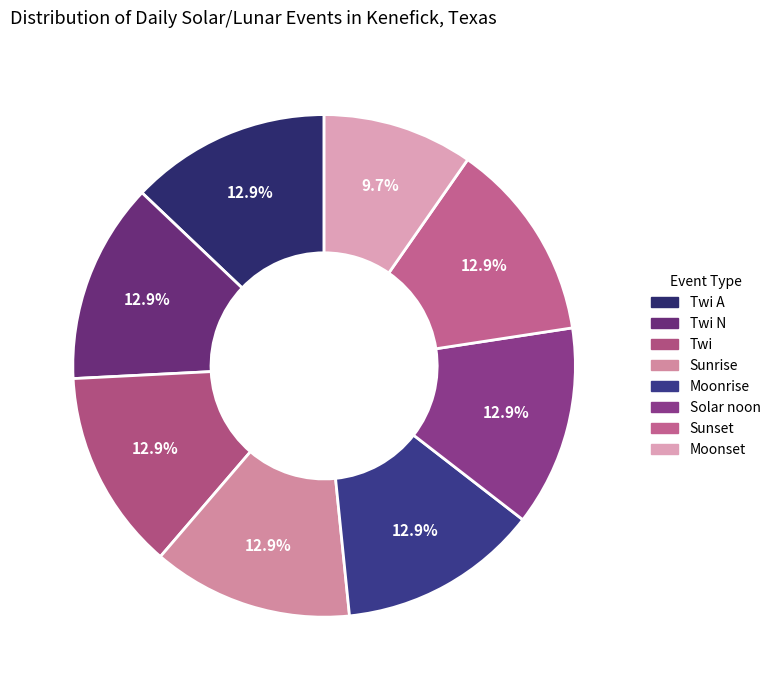

Does Moonset account for over 50% of the chart?

No